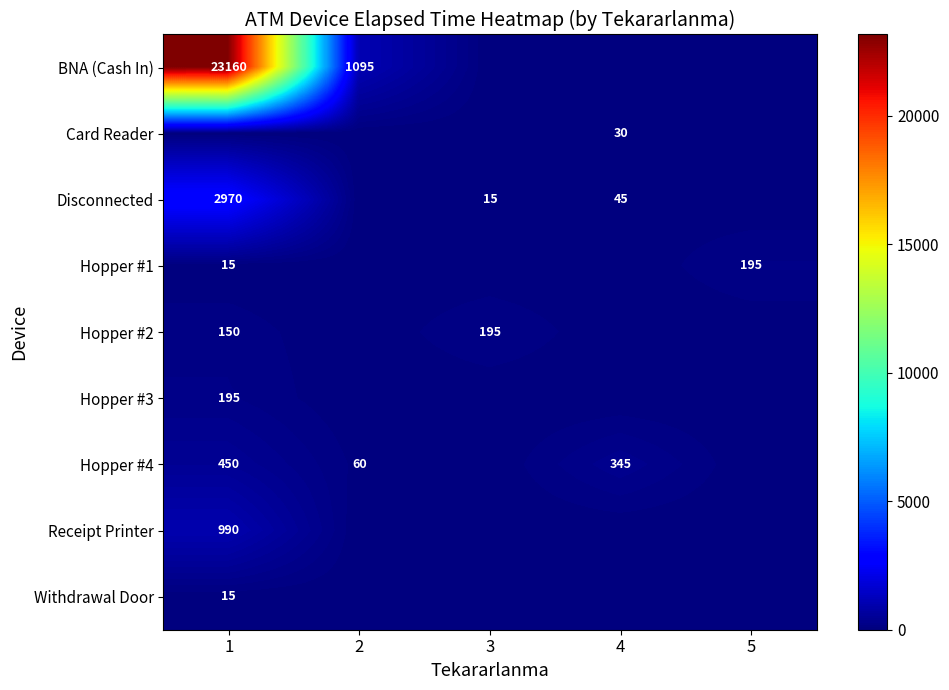

The Hopper #2 series shows 58 at 3. True or false?

False